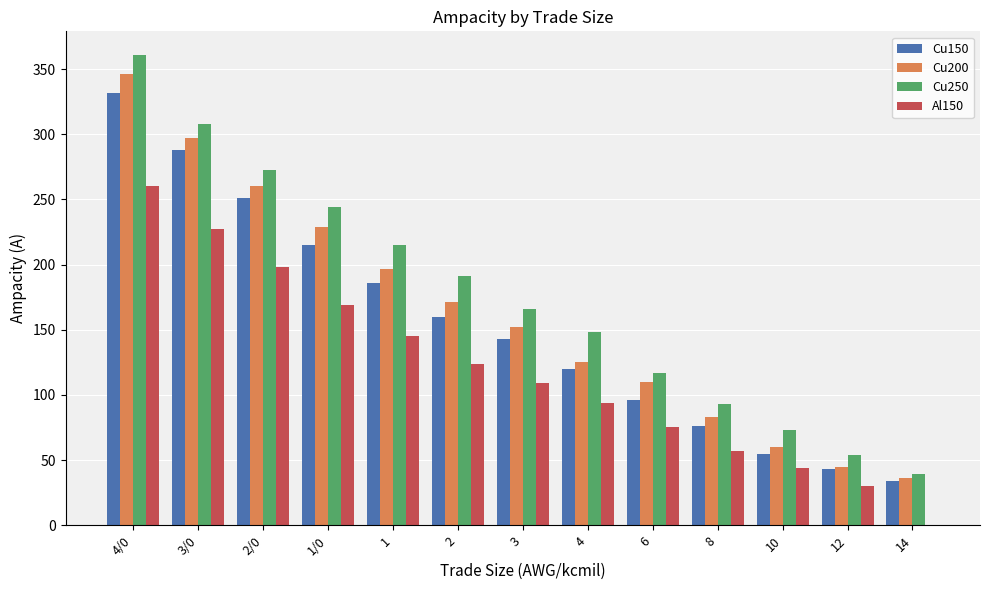

What value does the Cu150 series have at 8?

76